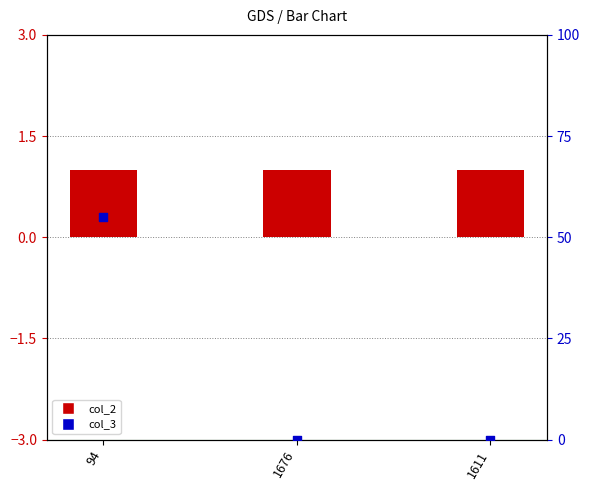

At which category is the sum across all series the highest?

94